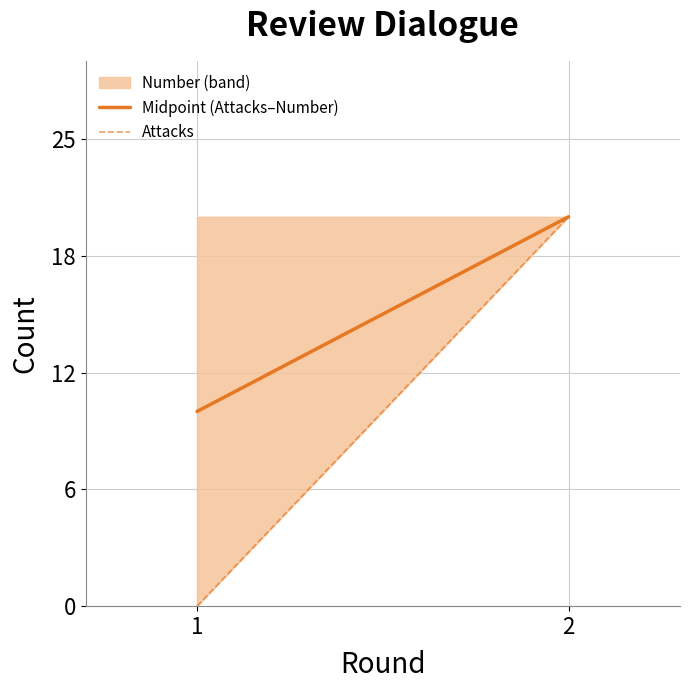

What is the greatest value displayed?

21.0